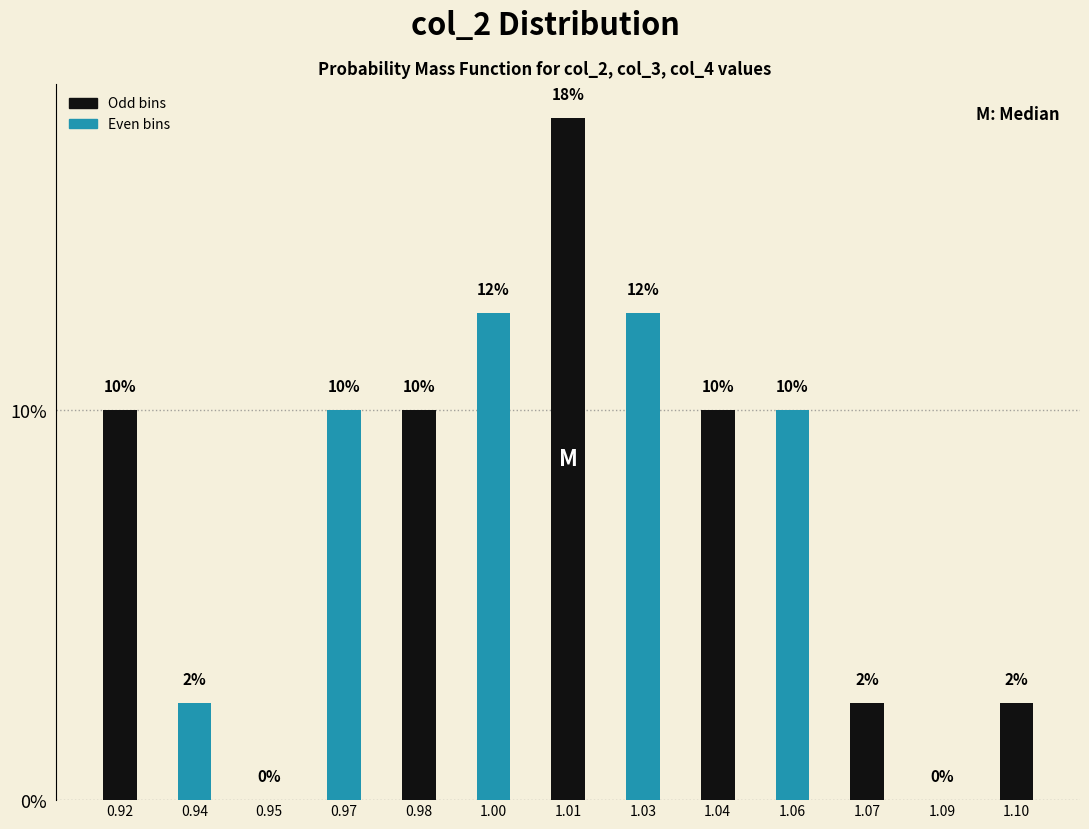

What is the sum of the values at 0.95 and 0.98?

10.0